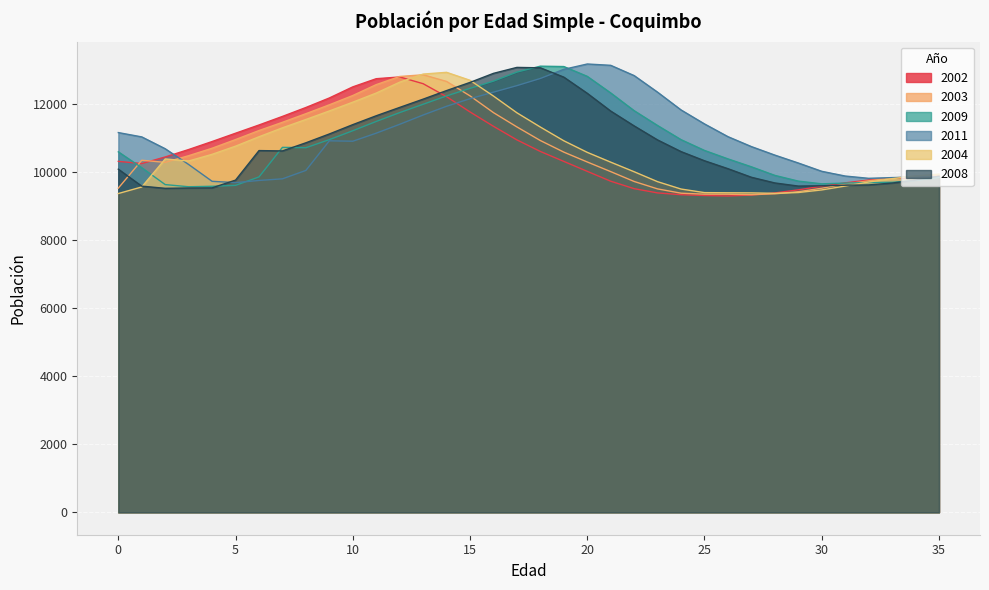

Reading left to right, extract all data points from this chart.

2002: 0=10311	1=10247	2=10440	3=10659	4=10894	5=11138	6=11380	7=11632	8=11894	9=12174	10=12500	11=12740	12=12791	13=12593	14=12211	15=11763	16=11341	17=10942	18=10602	19=10310	20=10018	21=9728	22=9509	23=9384	24=9332	25=9308	26=9295	27=9321	28=9384	29=9474	30=9579	31=9680	32=9762	33=9813	34=9834	35=9843
2003: 0=9525	1=10344	2=10282	3=10478	4=10697	5=10952	6=11217	7=11459	8=11712	9=11973	10=12246	11=12566	12=12805	13=12855	14=12659	15=12235	16=11743	17=11323	18=10923	19=10583	20=10293	21=10010	22=9720	23=9502	24=9376	25=9347	26=9345	27=9332	28=9357	29=9420	30=9522	31=9641	32=9740	33=9822	34=9872	35=9891
2009: 0=10591	1=10125	2=9629	3=9565	4=9579	5=9606	6=9854	7=10723	8=10712	9=10950	10=11211	11=11484	12=11744	13=11989	14=12234	15=12456	16=12669	17=12935	18=13108	19=13097	20=12809	21=12321	22=11800	23=11364	24=10949	25=10632	26=10384	27=10151	28=9899	29=9731	30=9651	31=9673	32=9689	33=9696	34=9751	35=9841
2011: 0=11157	1=11030	2=10682	3=10219	4=9725	5=9687	6=9750	7=9798	8=10045	9=10915	10=10903	11=11140	12=11400	13=11673	14=11930	15=12152	16=12344	17=12536	18=12747	19=13015	20=13172	21=13133	22=12831	23=12343	24=11822	25=11411	26=11037	27=10745	28=10495	29=10263	30=10019	31=9880	32=9813	33=9834	34=9849	35=9861
2004: 0=9366	1=9559	2=10382	3=10322	4=10518	5=10758	6=11034	7=11297	8=11542	9=11792	10=12050	11=12318	12=12638	13=12876	14=12927	15=12693	16=12230	17=11738	18=11319	19=10916	20=10576	21=10288	22=10006	23=9714	24=9498	25=9393	26=9388	27=9385	28=9372	29=9396	30=9472	31=9586	32=9704	33=9803	34=9885	35=9936
2008: 0=10082	1=9583	2=9519	3=9529	4=9533	5=9760	6=10628	7=10618	8=10857	9=11116	10=11390	11=11651	12=11896	13=12139	14=12391	15=12631	16=12897	17=13072	18=13060	19=12786	20=12311	21=11789	22=11353	23=10940	24=10598	25=10329	26=10096	27=9844	28=9677	29=9585	30=9594	31=9611	32=9619	33=9674	34=9759	35=9876